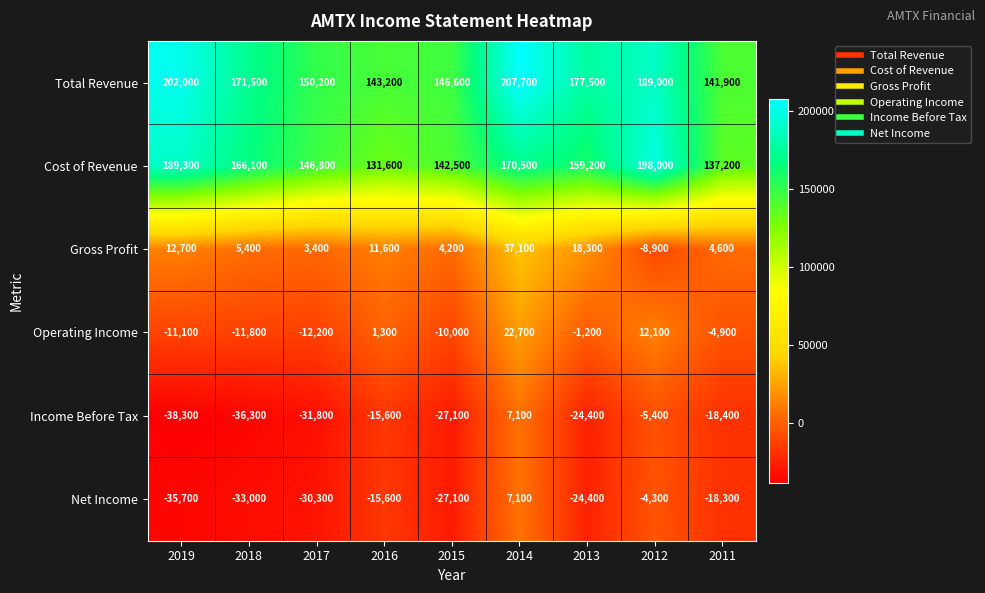

How many series are shown in this chart?

6